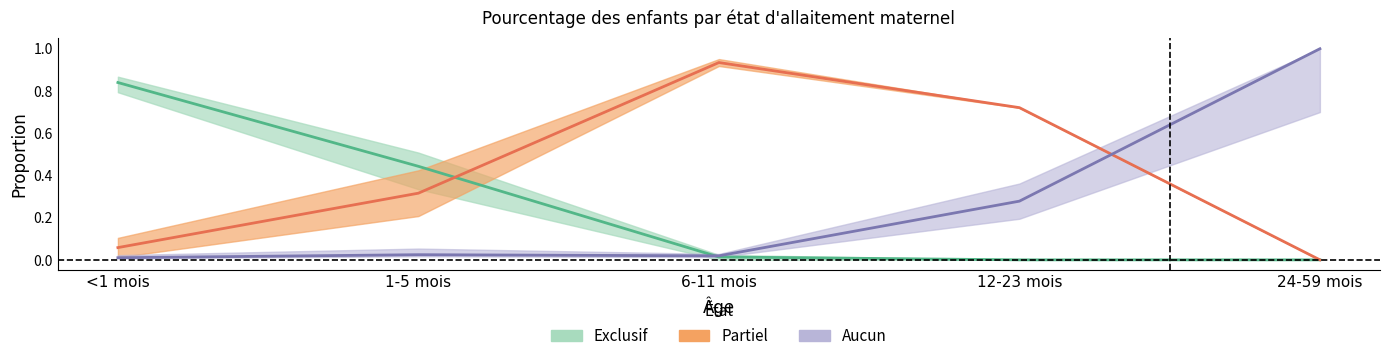

What are all the series names shown in the legend?

Exclusif, Partiel, Aucun